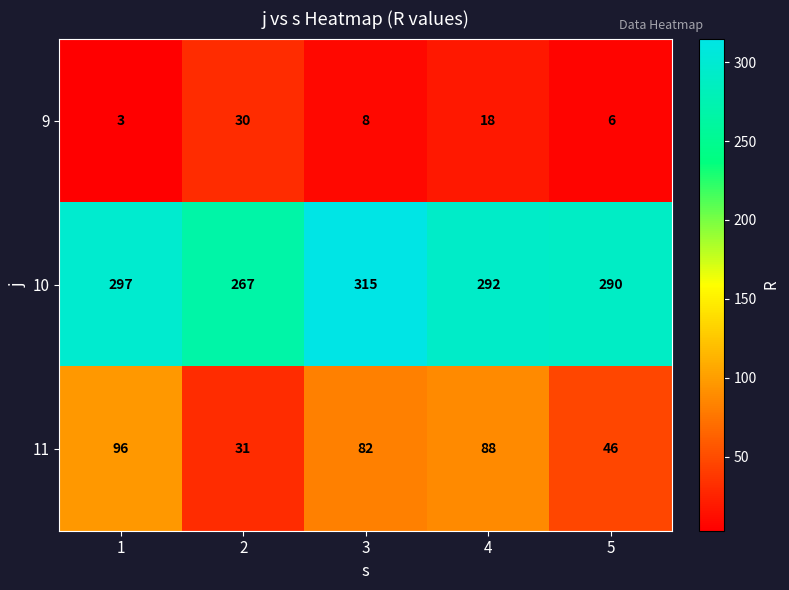

What is the greatest value displayed?

315